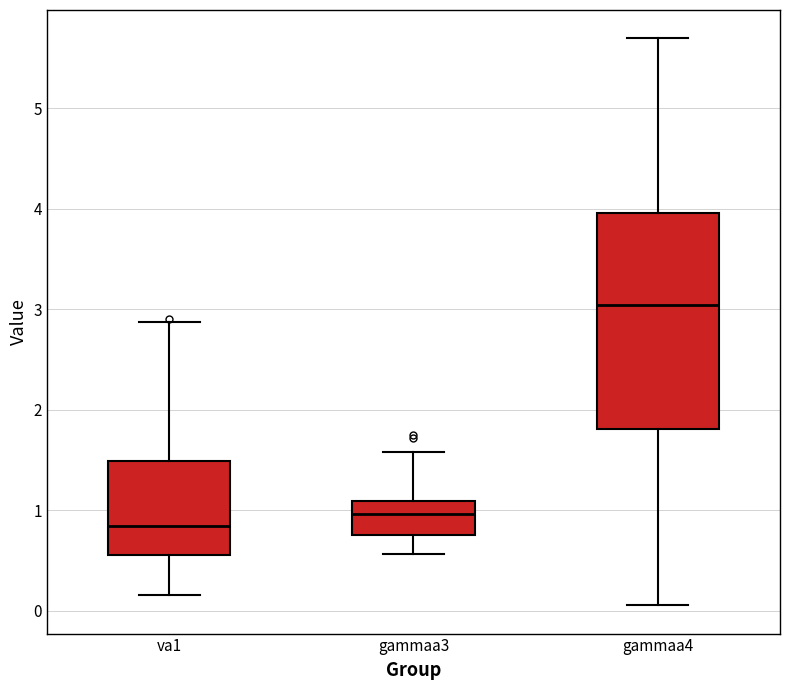

Reading left to right, read every box against the y-axis: the position of its median line, the range the box covers, and the ends of its whiskers. The values are not printed on the chart, so give them approximately, as read against the axis.

va1: median 0.8, box 0.6 to 1.5, whiskers 0.2 to 2.9
gammaa3: median 1.0, box 0.7 to 1.1, whiskers 0.6 to 1.6
gammaa4: median 3.0, box 1.8 to 4.0, whiskers 0.1 to 5.7